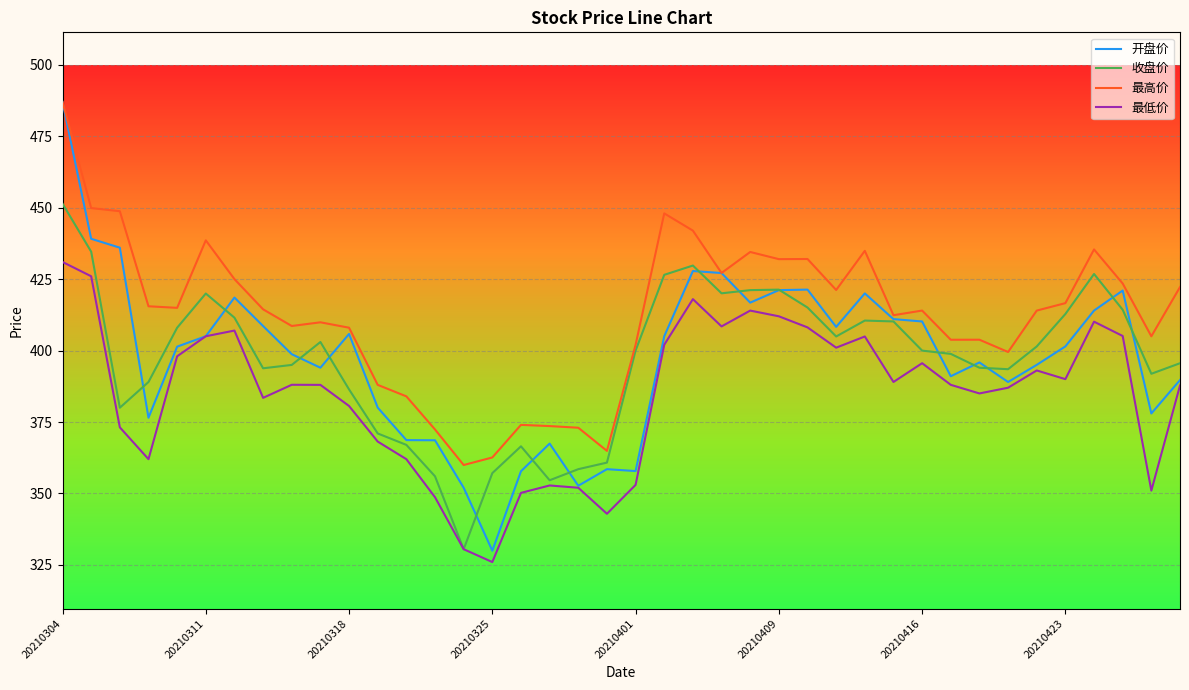

What is the average value of the 最高价 series?

412.4